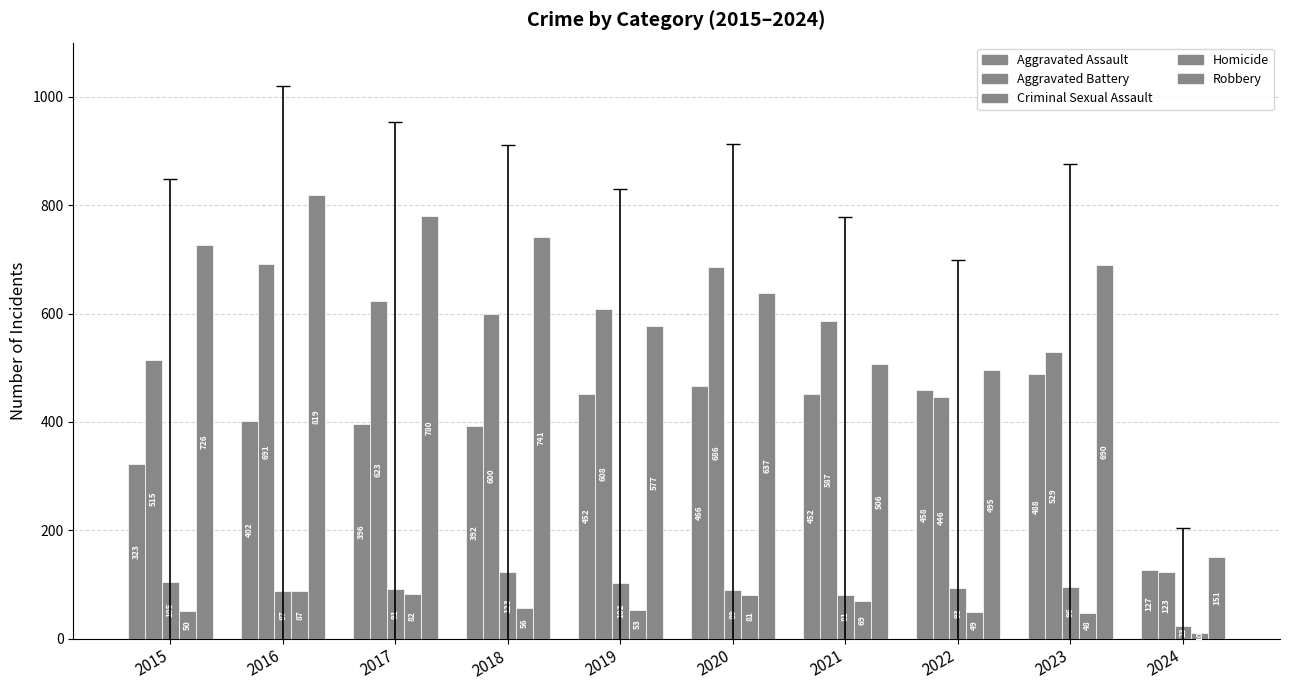

At which label is Robbery closest to 485?

2022